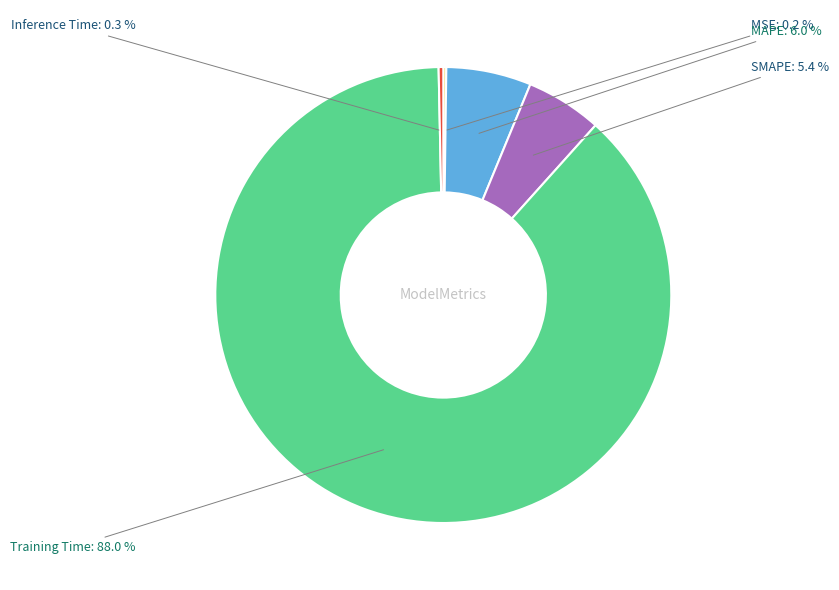

Is there any slice that represents more than half of the pie?

Yes